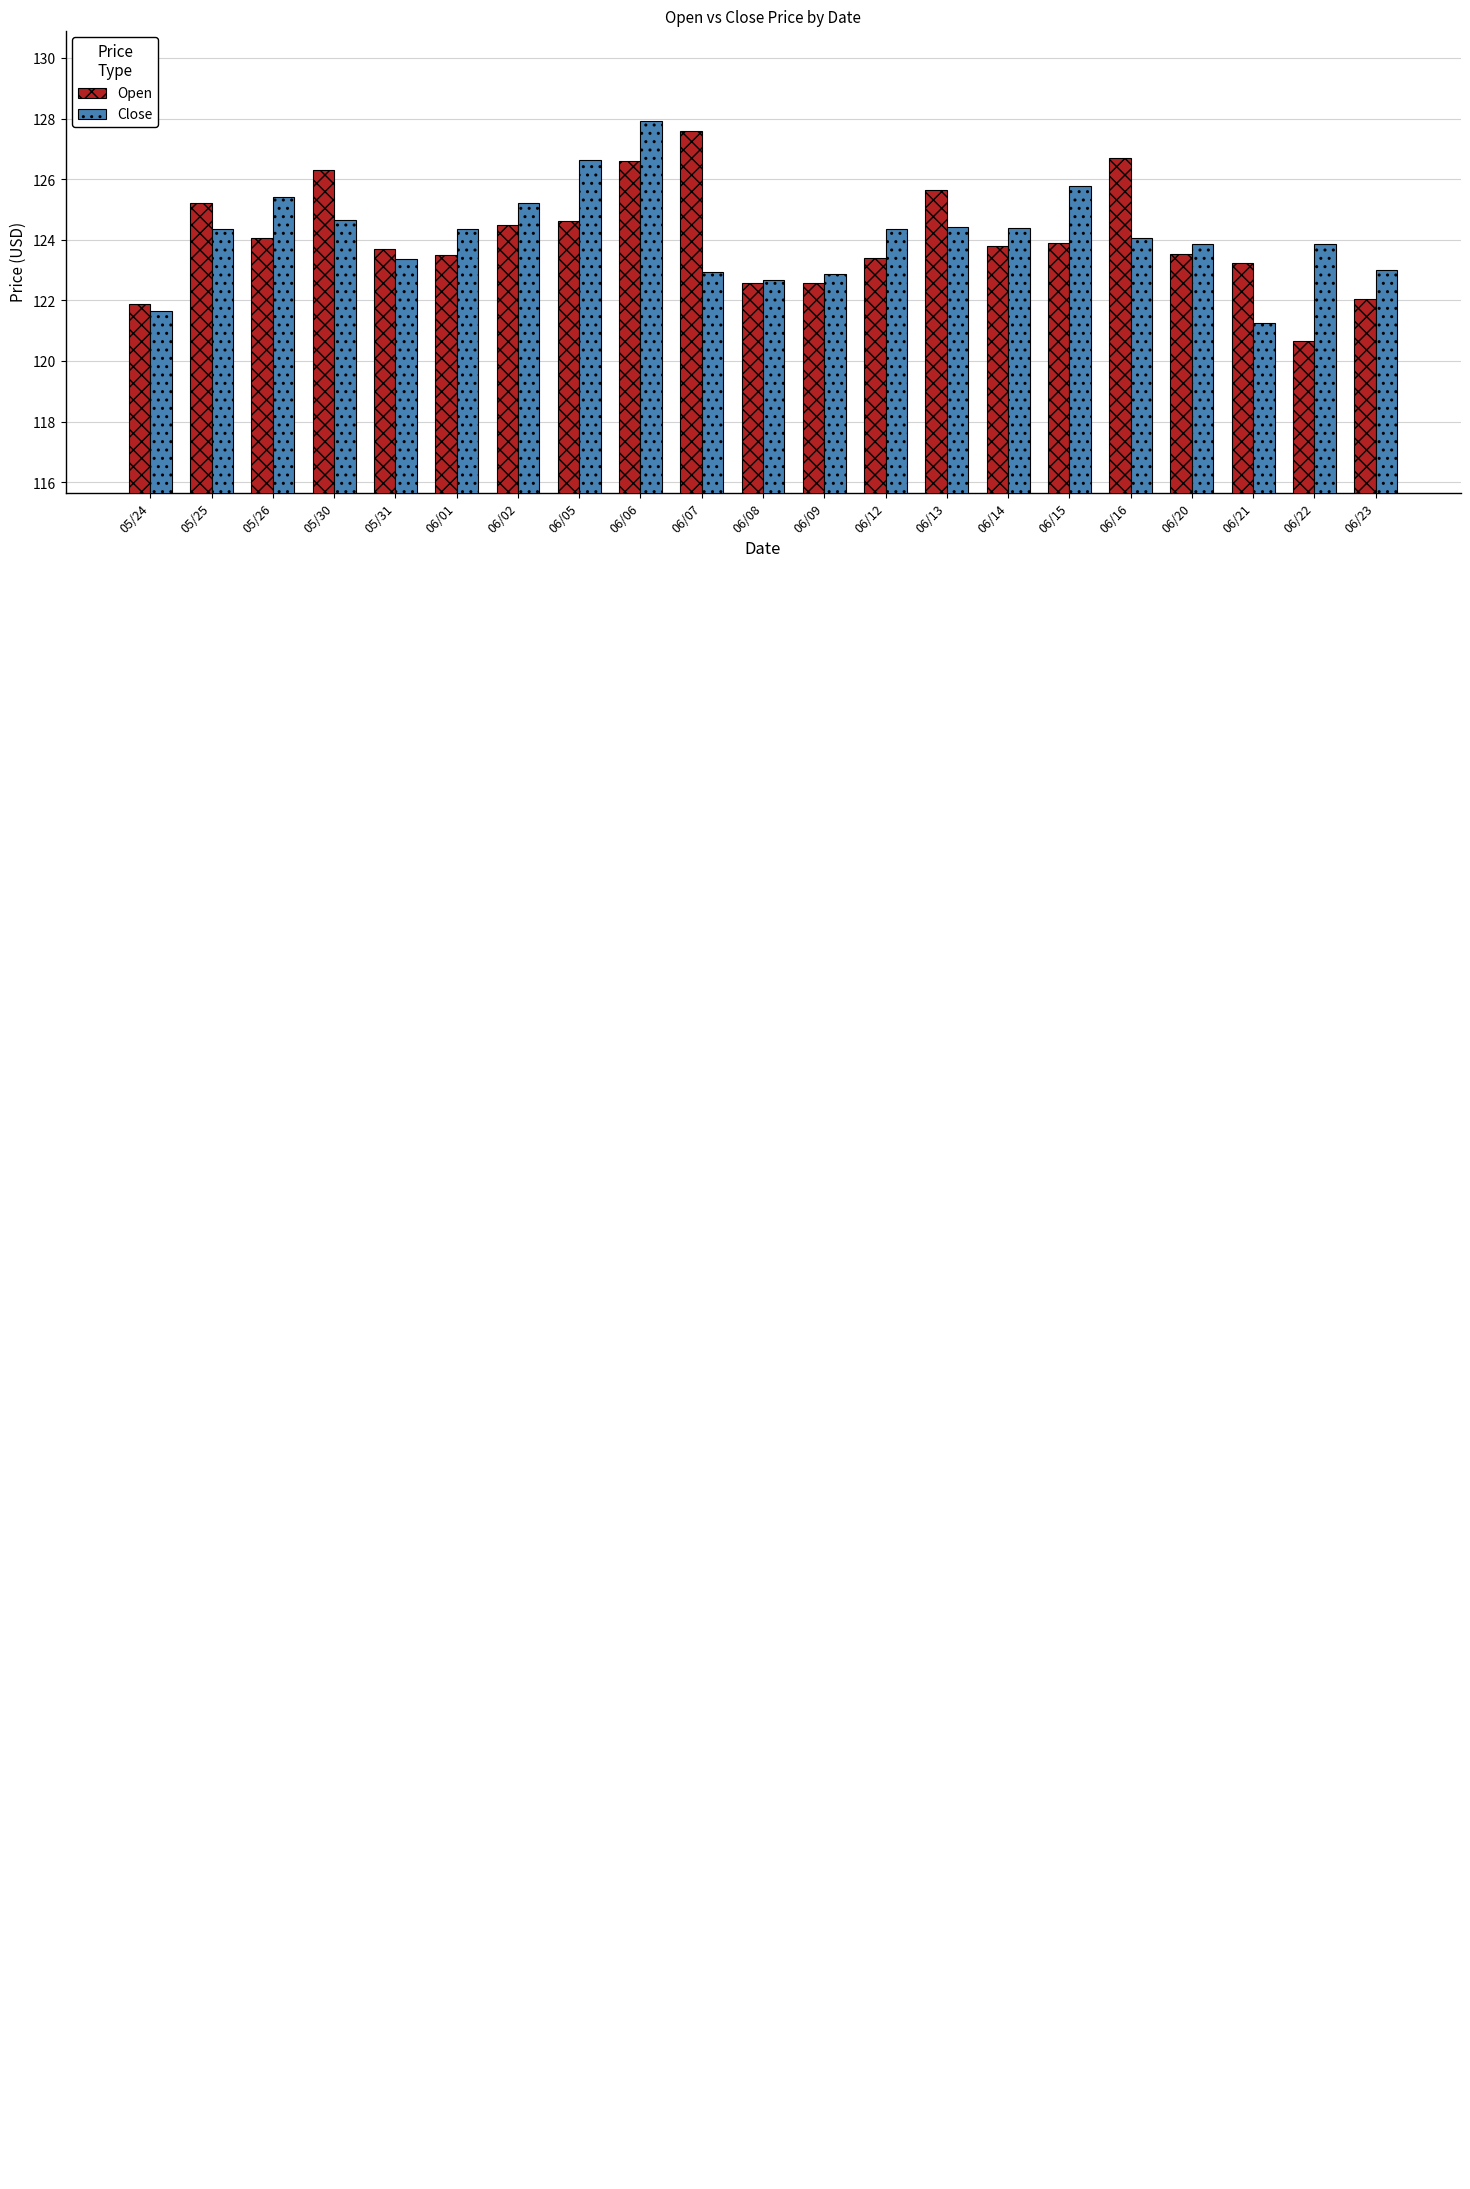

How many groups of bars are there?

21